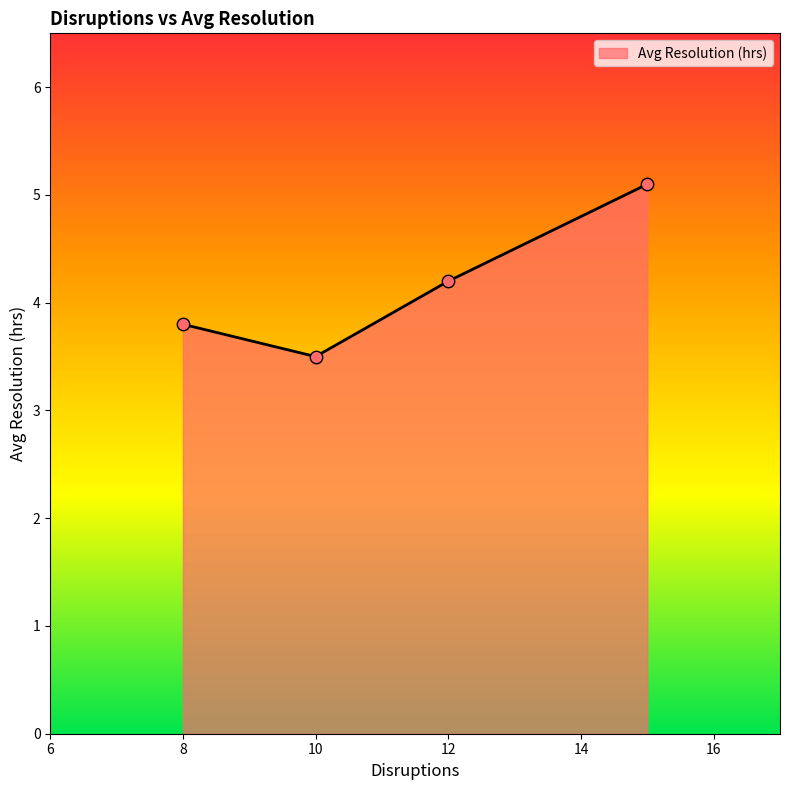

What is the minimum value shown in the chart?

3.5